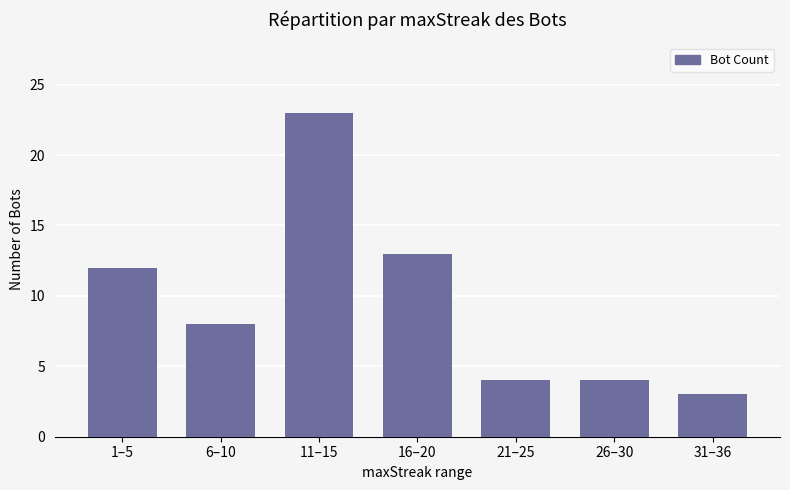

Between 26–30 and 16–20, which is larger?

16–20